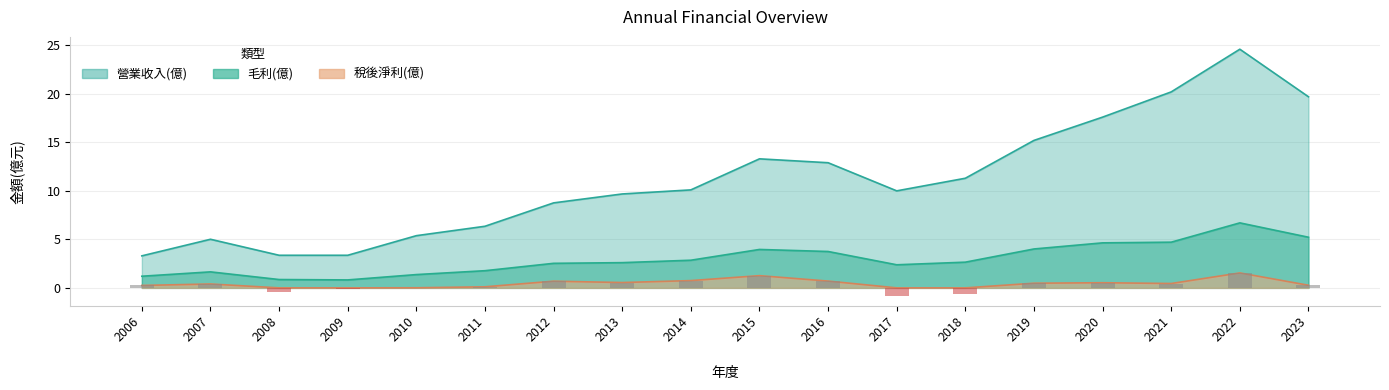

Is it true that 毛利(億) equals 2.6 at 2018?

True